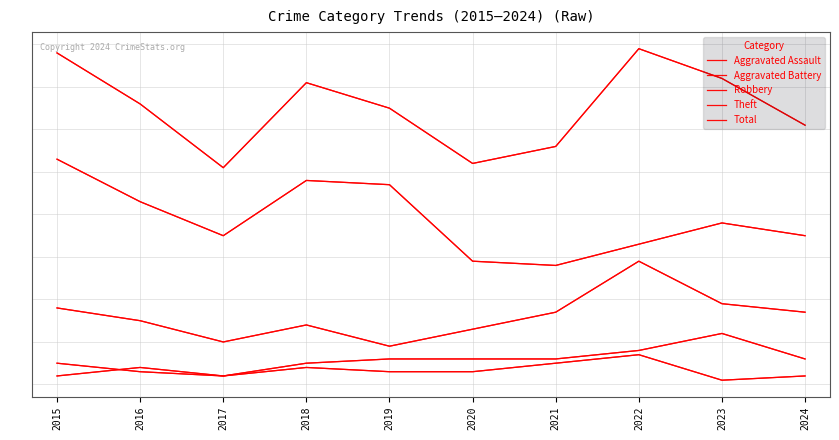

What is the difference between the Aggravated Assault values at 2020 and 2022?

4